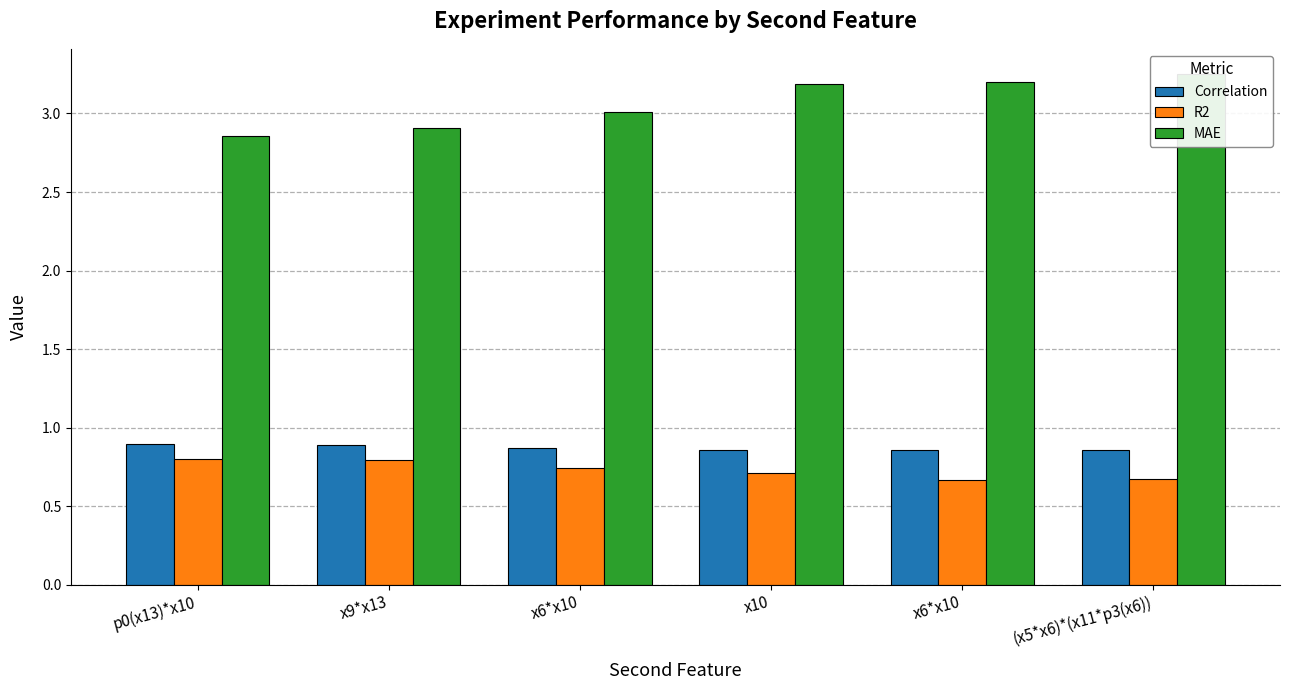

Count the number of data series in this chart.

3